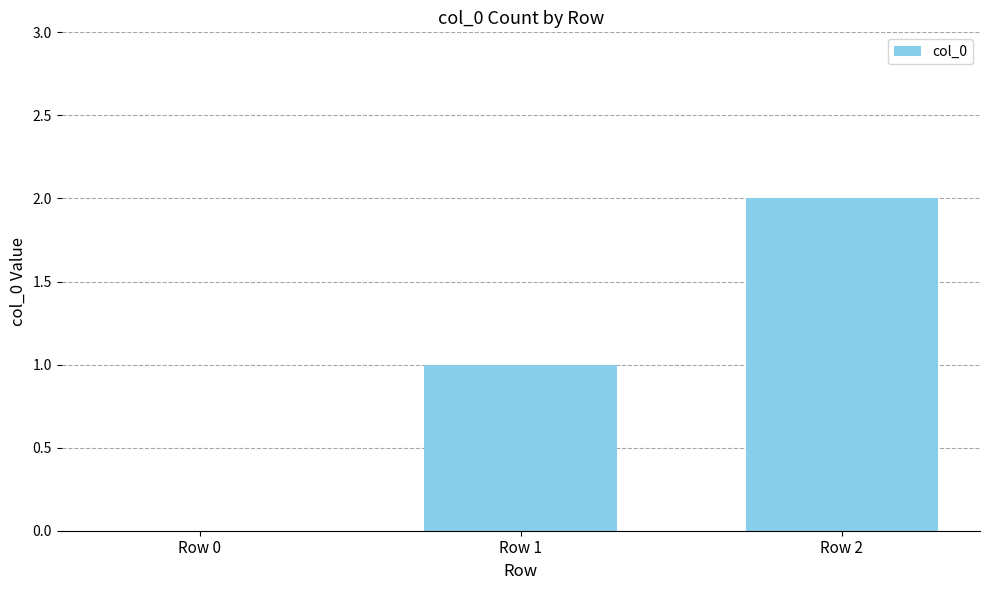

What is the change in value from Row 1 to Row 2?

+1